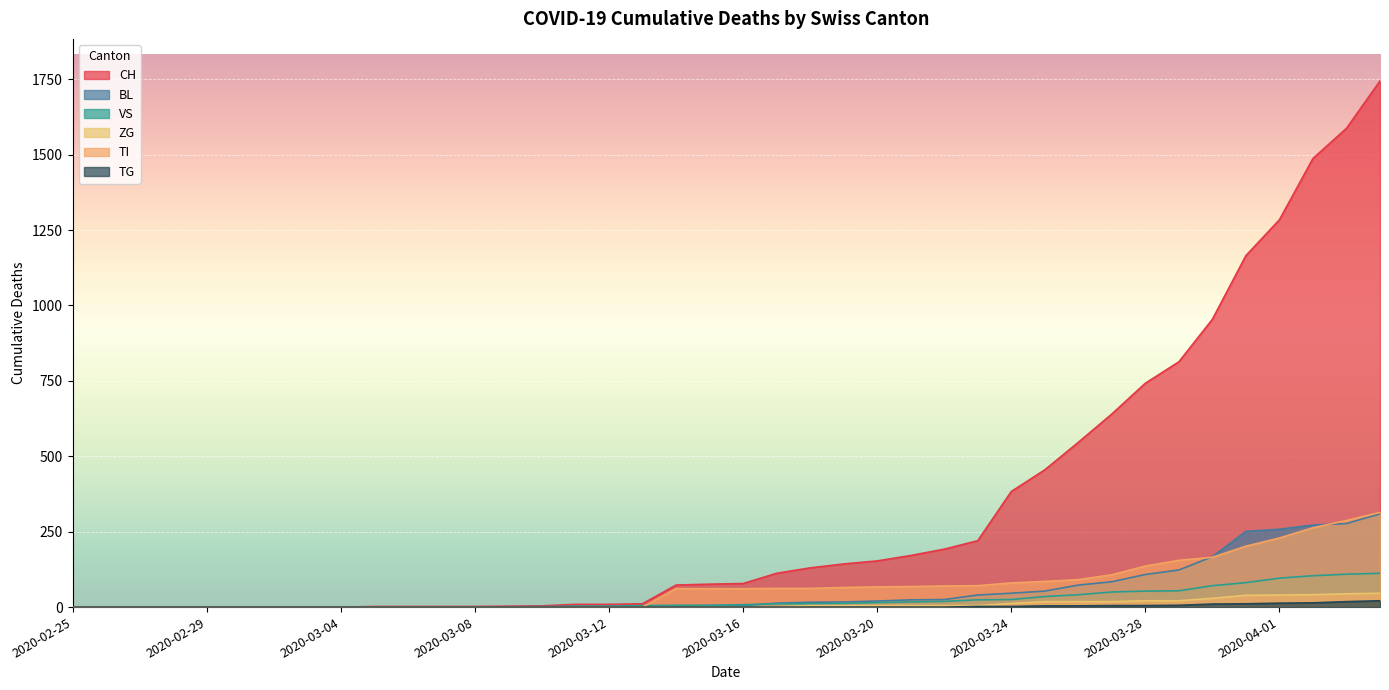

What is the spread (max minus min) of values at 2020-03-28?

737